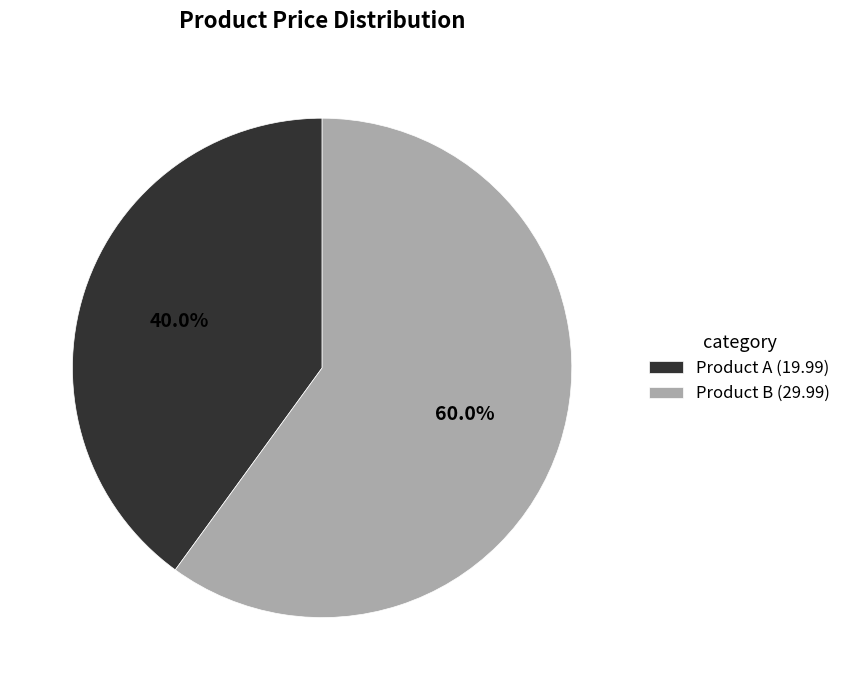

Do Product A and Product B together represent more than half of the pie?

Yes